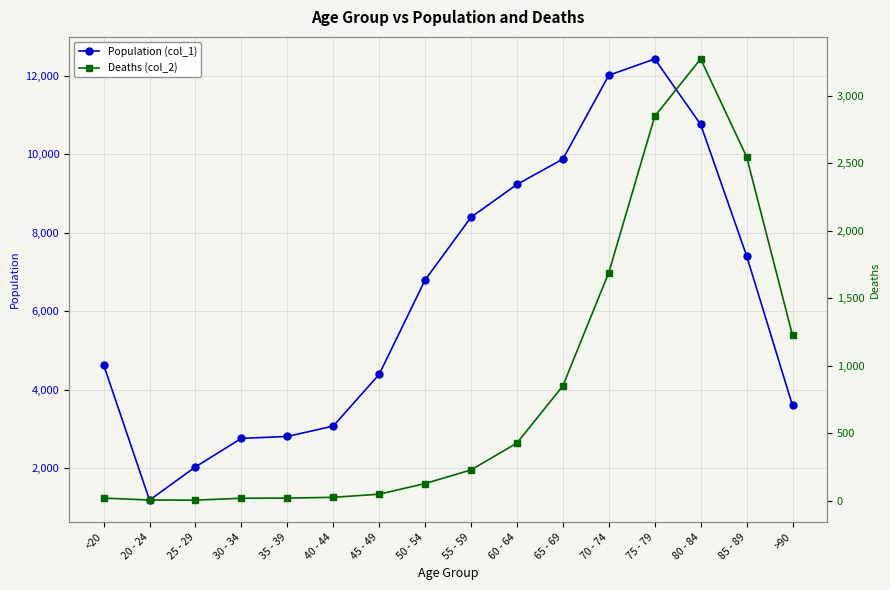

Is it true that Population (col_1) equals 7417 at 85 - 89?

True